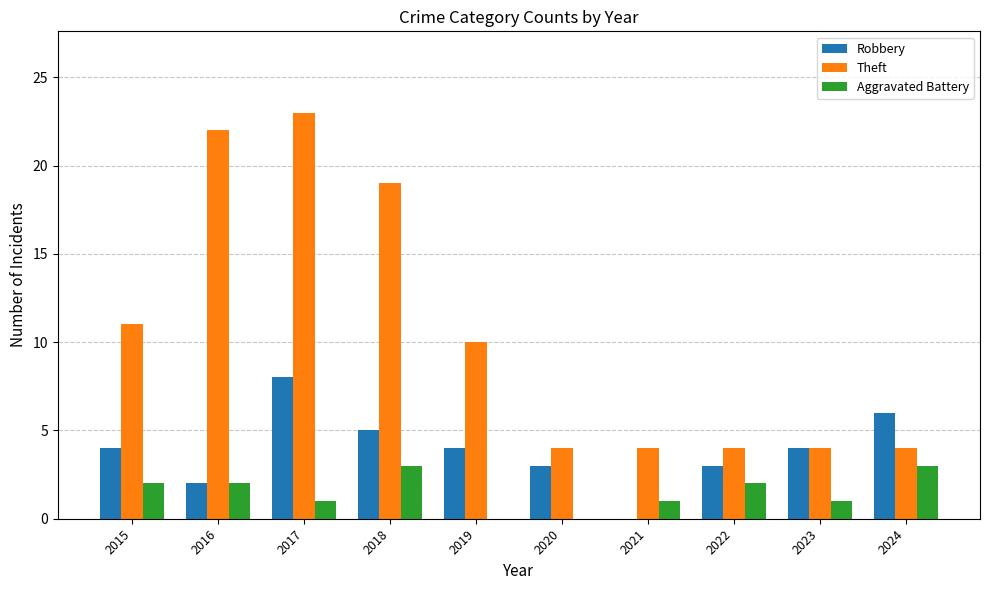

What is the sum of all Theft values?

105